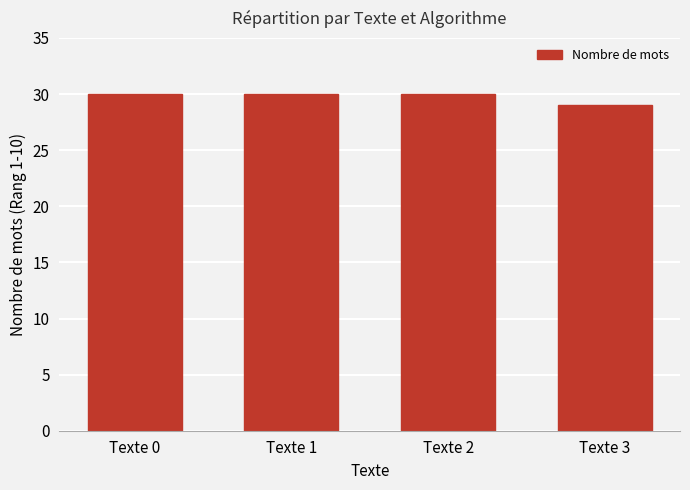

What is the minimum value shown in the chart?

29